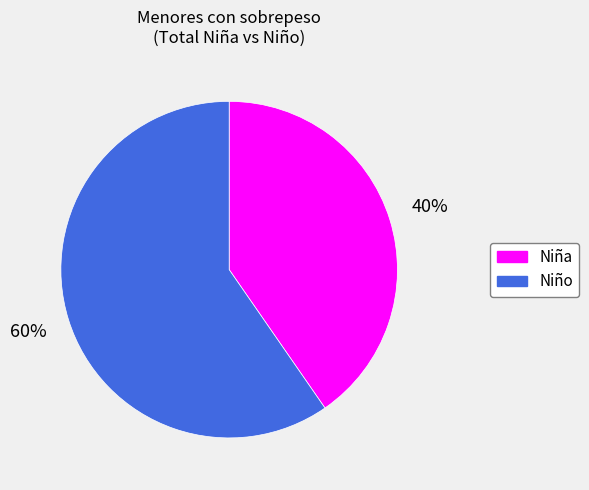

Combined, do Niña and Niño account for over 50%?

Yes